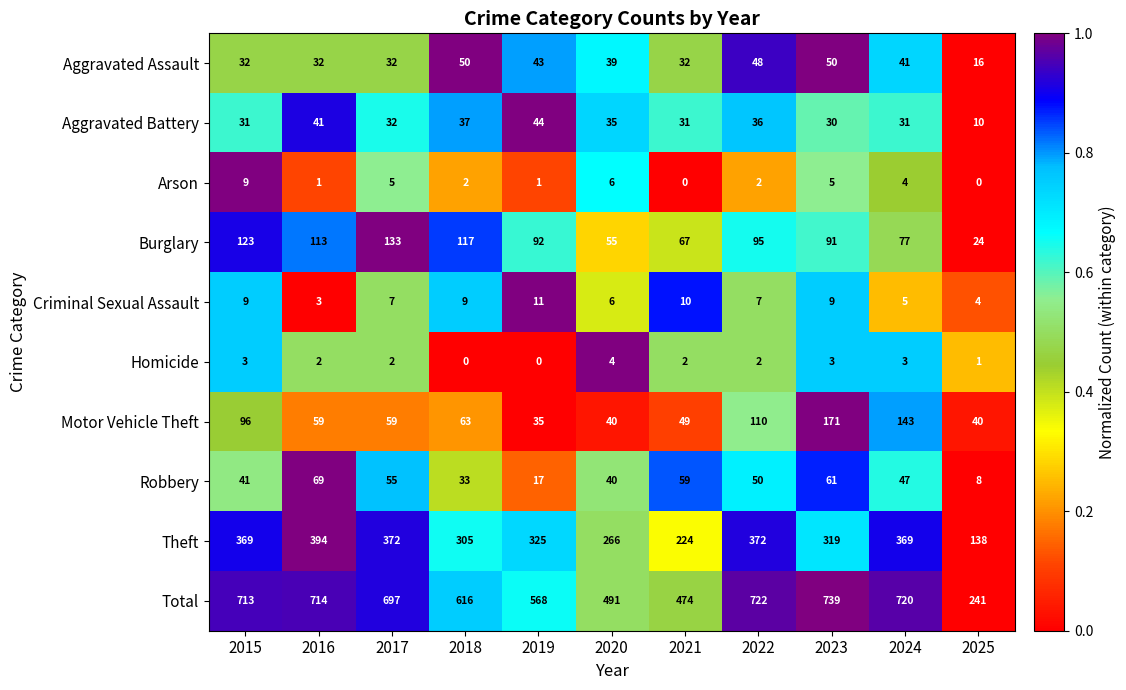

Which series changed the most between 2019 and 2021?

Theft